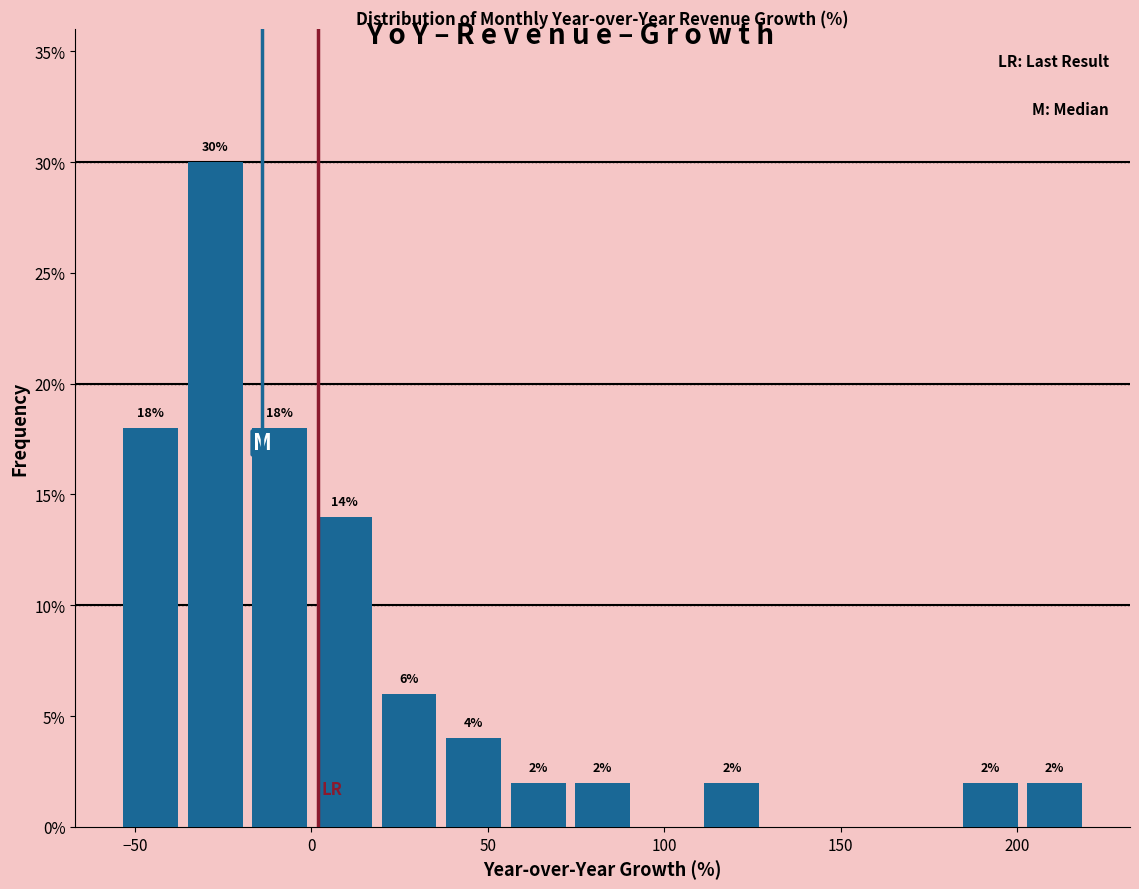

Around what value on the x-axis is the tallest bar? Give the approximate position of its centre, as read against the axis.

-25